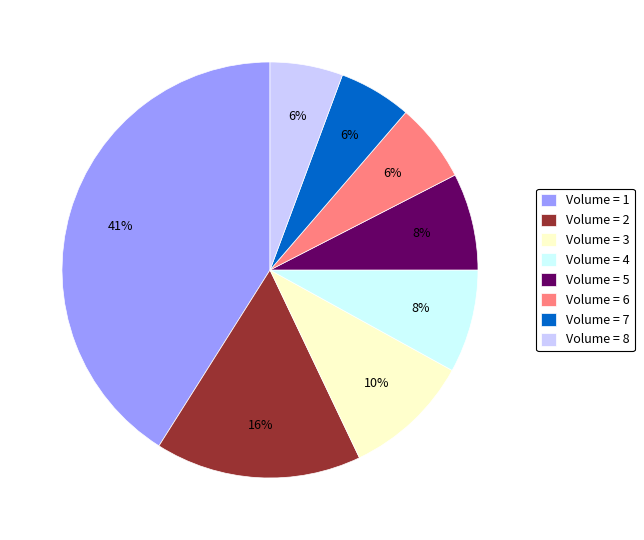

Which category has the biggest portion of the pie?

Volume = 1